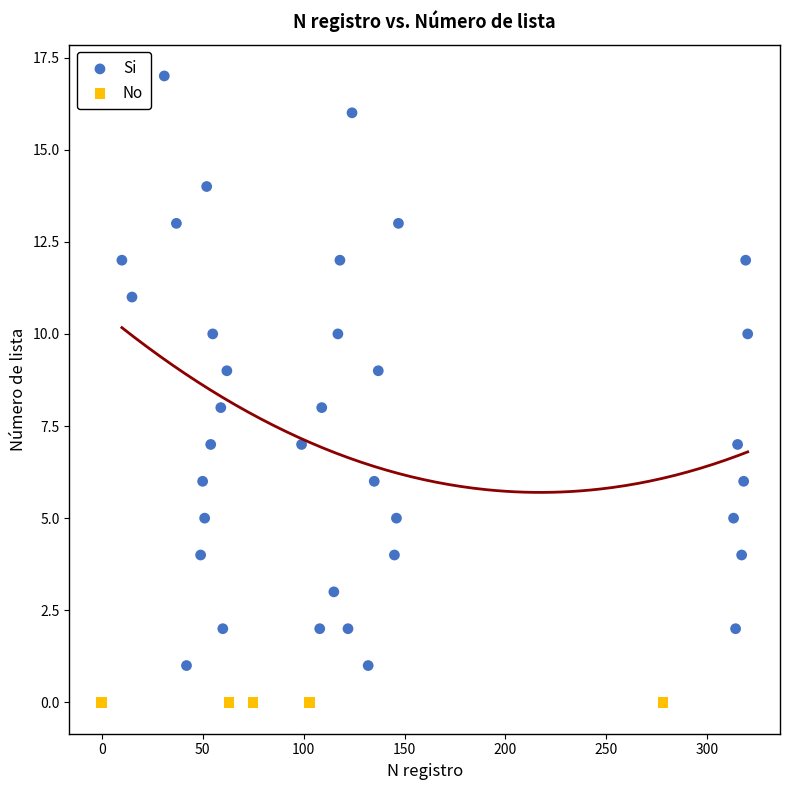

Which series contains the lowest Y value?

No